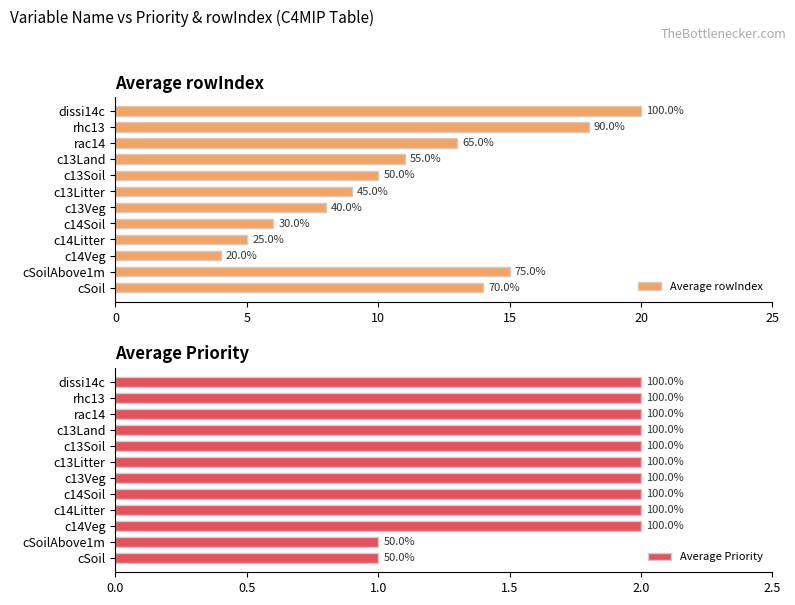

What is the value of the Average Priority bar at the 2nd from the left?

1